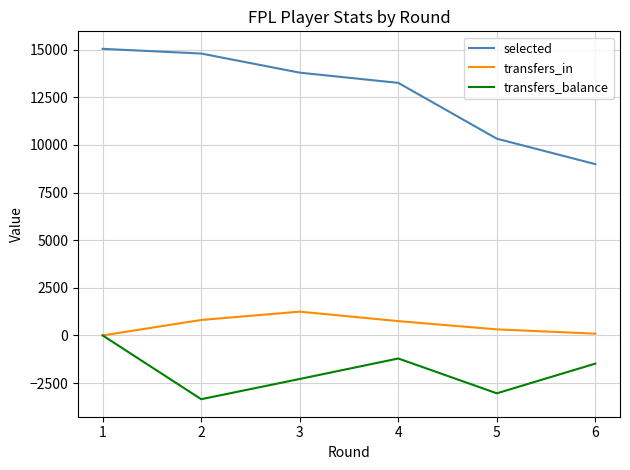

Rank the series at 4 from highest to lowest value.

selected, transfers_in, transfers_balance